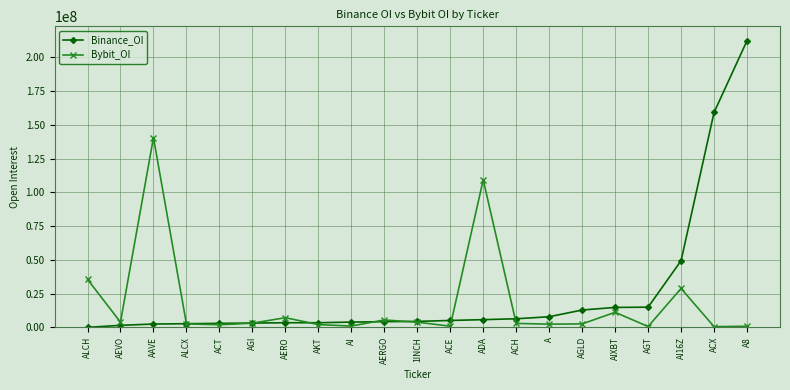

True or false: Binance_OI and Bybit_OI cross at least once.

True